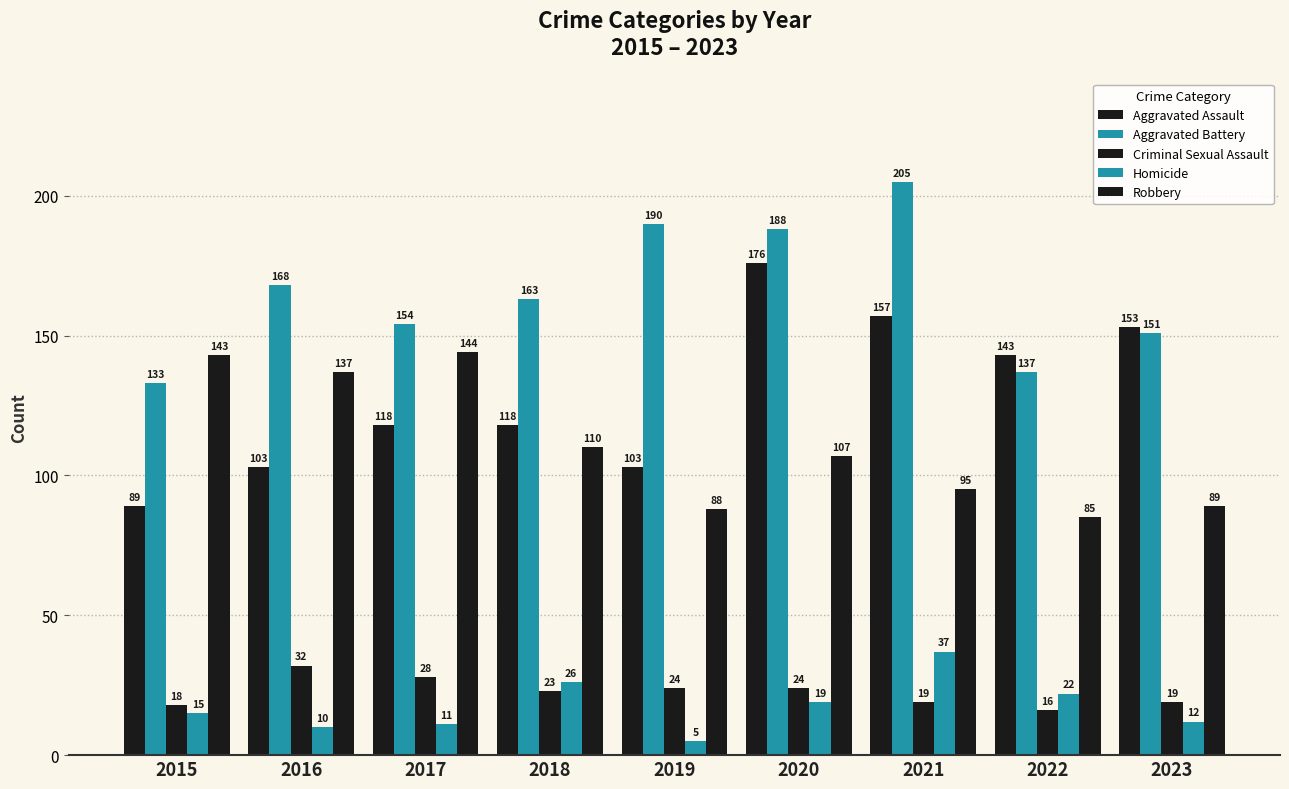

How many values in the Aggravated Battery series are below 163?

4